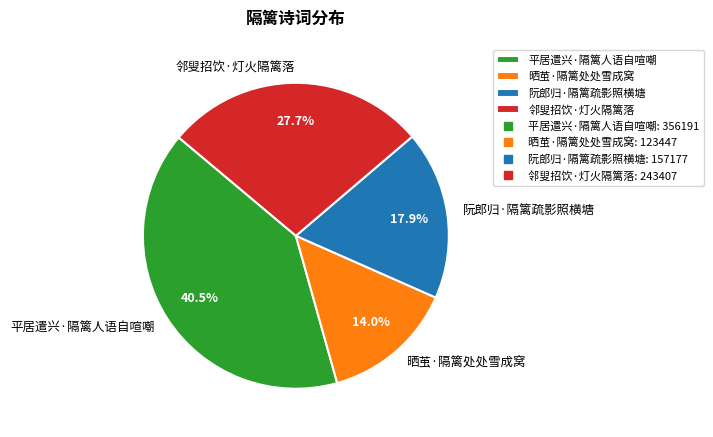

Which category has the smallest portion of the pie?

晒茧·隔篱处处雪成窝